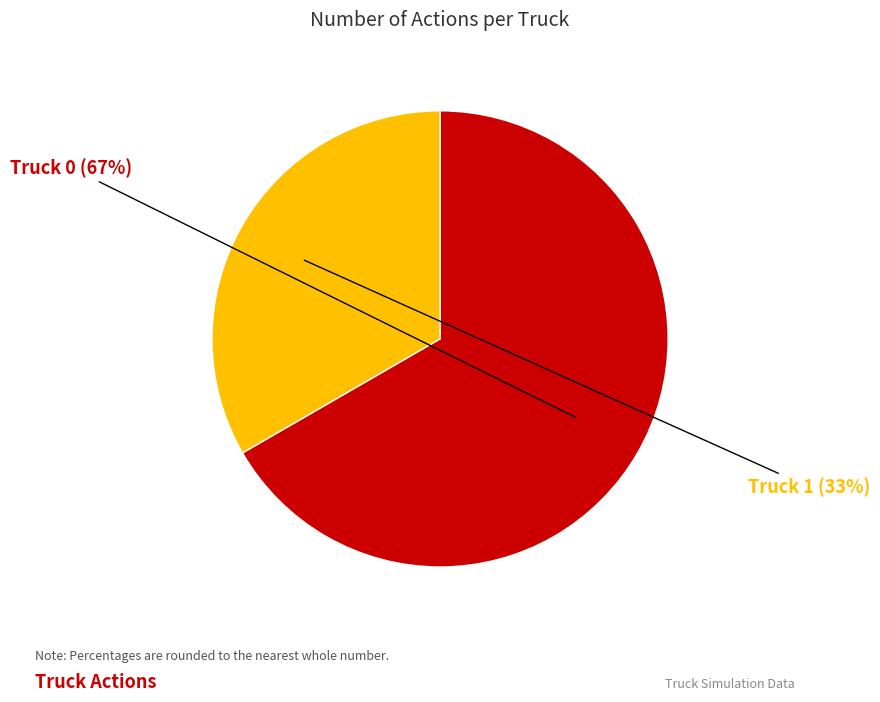

Is there any slice that represents more than half of the pie?

Yes